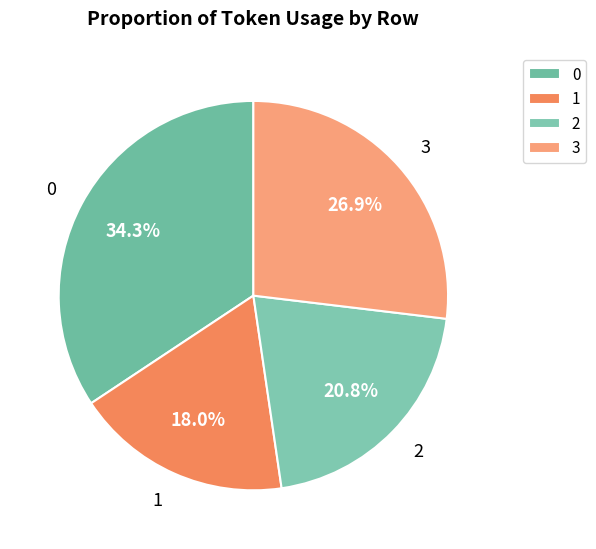

What percentage is the 3 slice, to the nearest percent?

27%